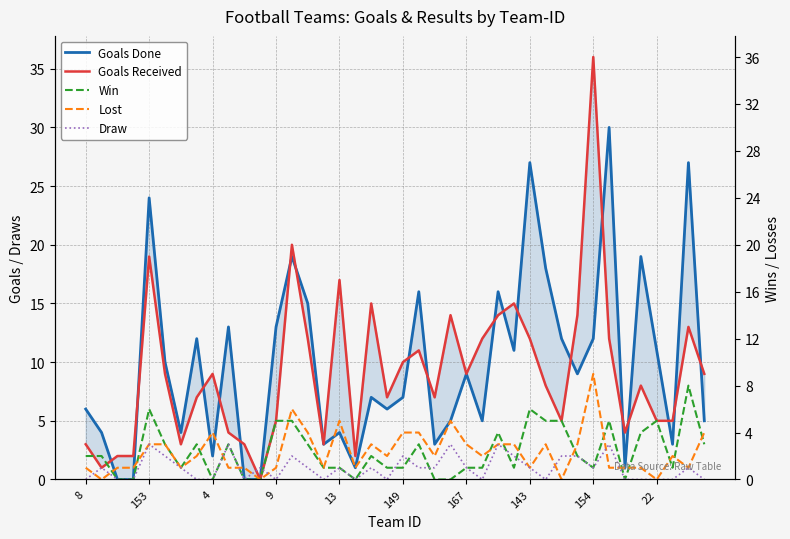

At which label does Goals Received reach its minimum?

11